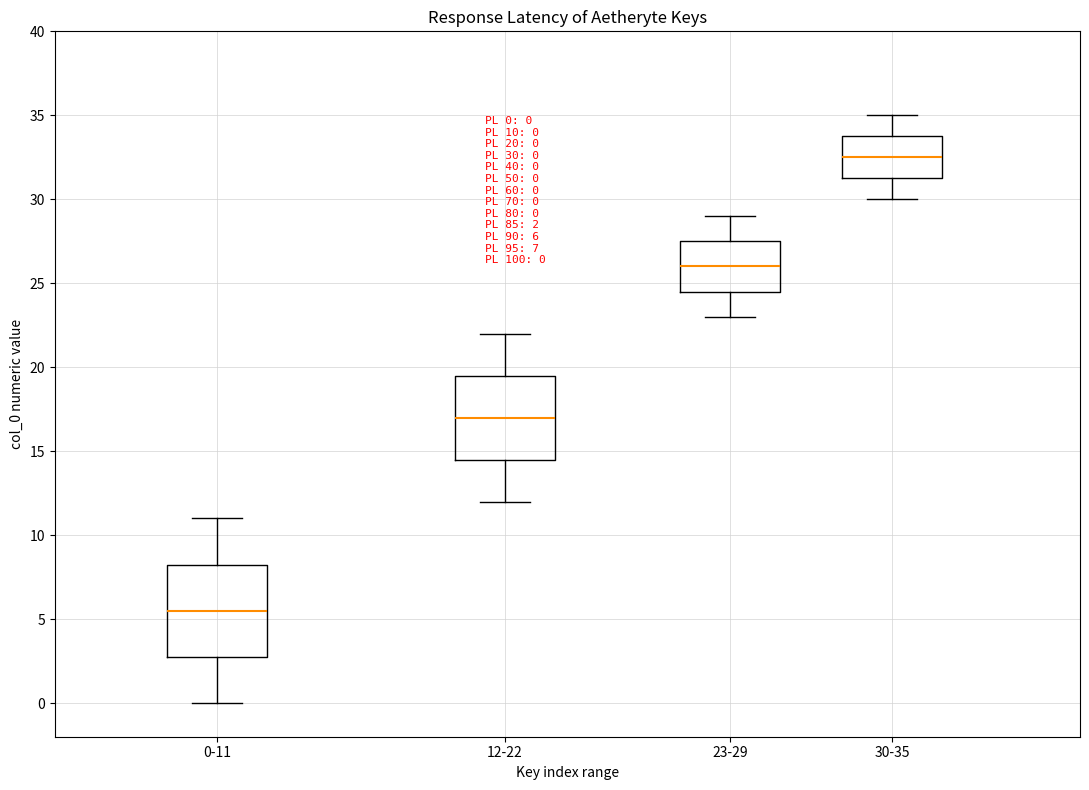

Comparing the boxes themselves (not the whiskers), which one is the tallest?

0-11